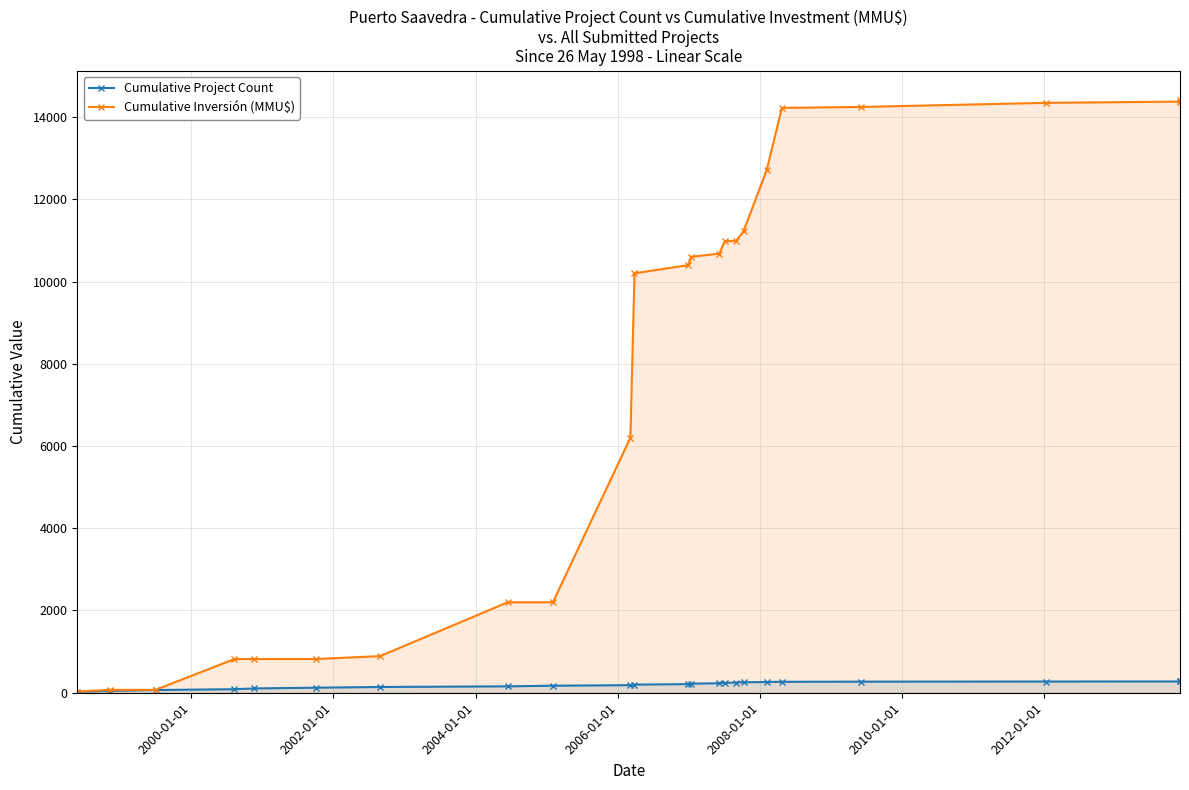

The Cumulative Inversión (MMU$) series shows 5811 at 18. True or false?

False